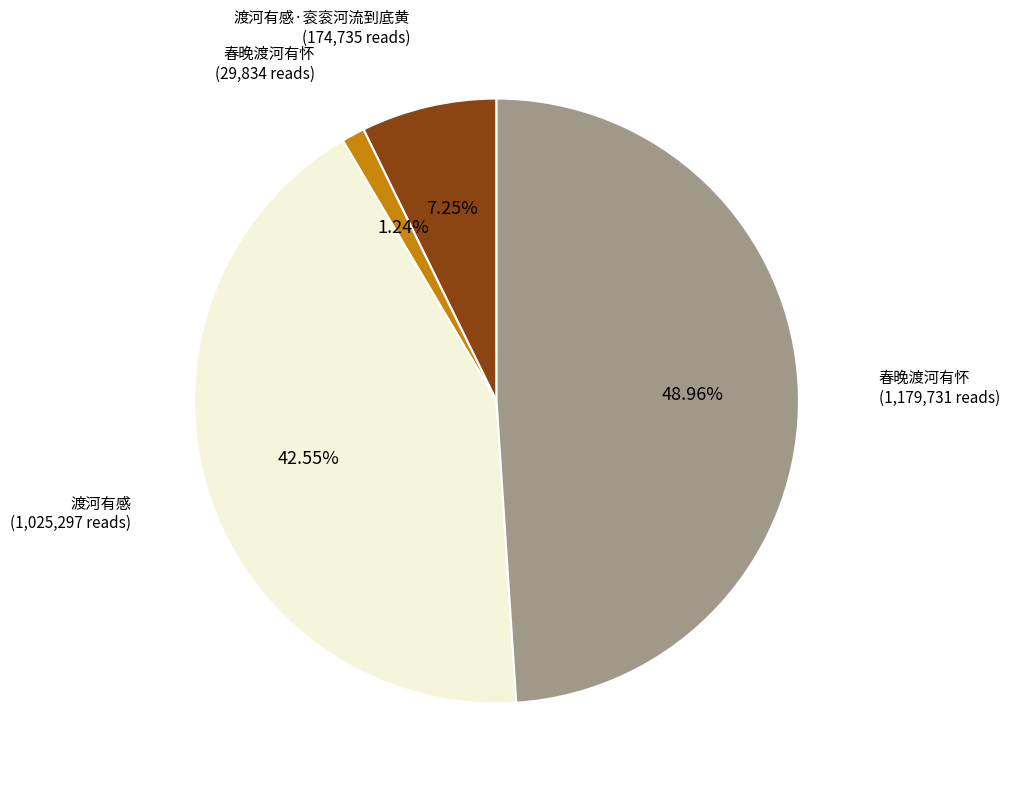

Does any single category account for the majority?

No